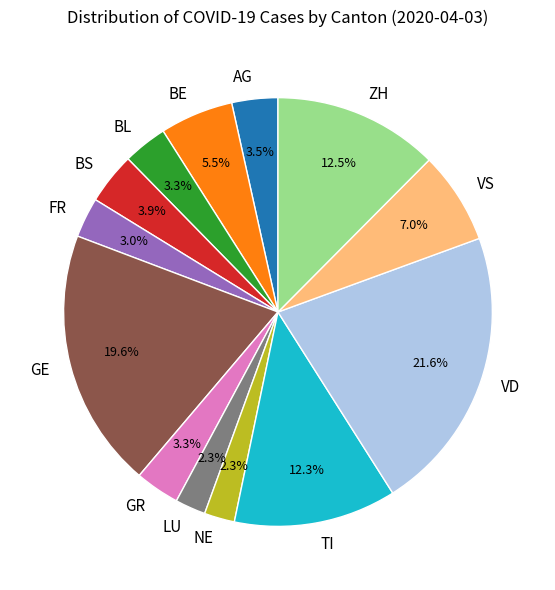

To the nearest percent, what percentage of the pie is BS?

4%